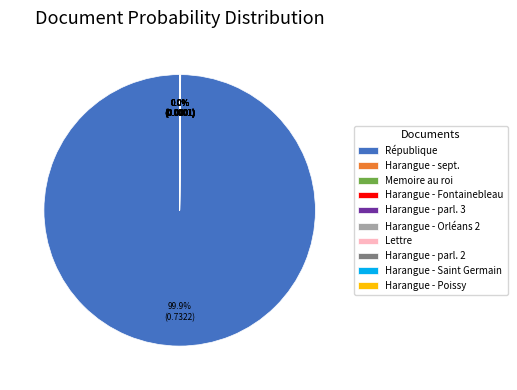

To the nearest percent, what is the difference between the largest and smallest slice percentages?

100%